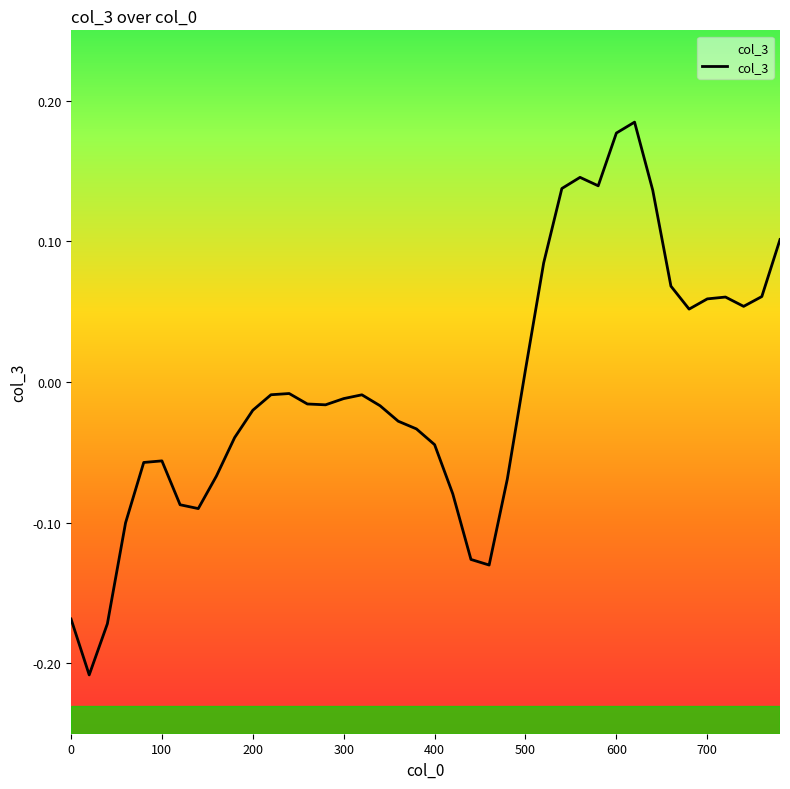

The chart shows a value of -0.1 at 0. True or false?

False